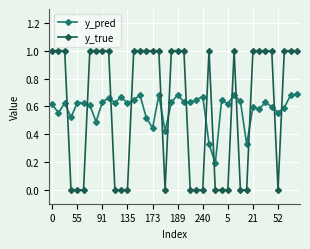

True or false: y_true has more than 1 interior local peaks.

True